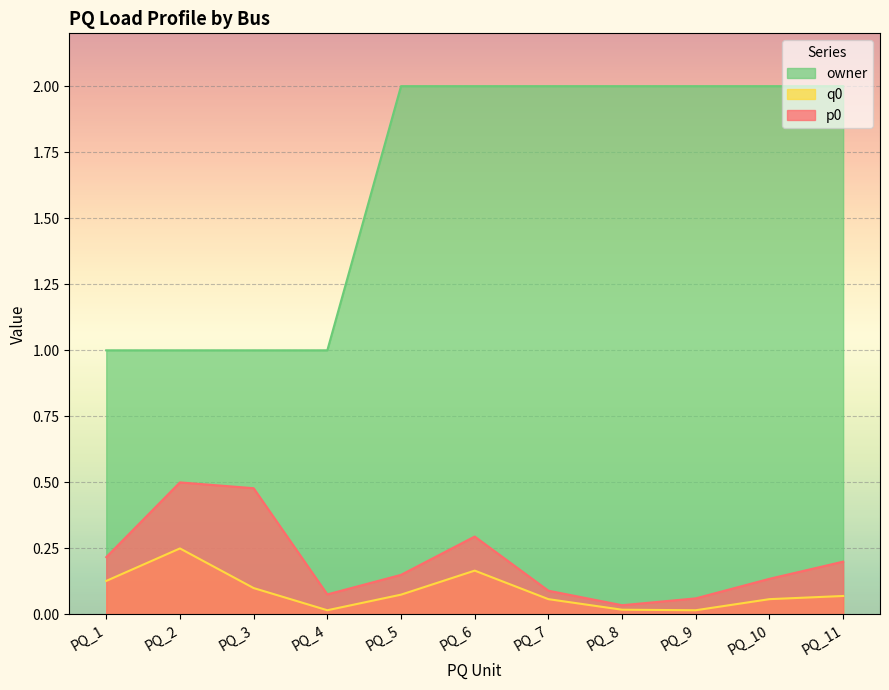

Rank the series at PQ_8 from highest to lowest value.

owner, p0, q0